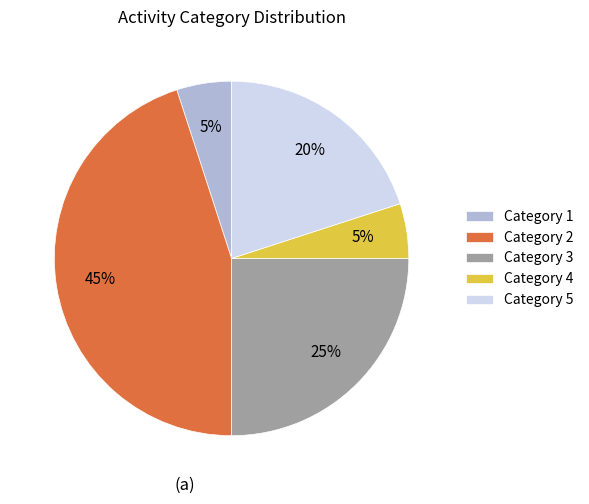

Is there any slice that represents more than half of the pie?

No